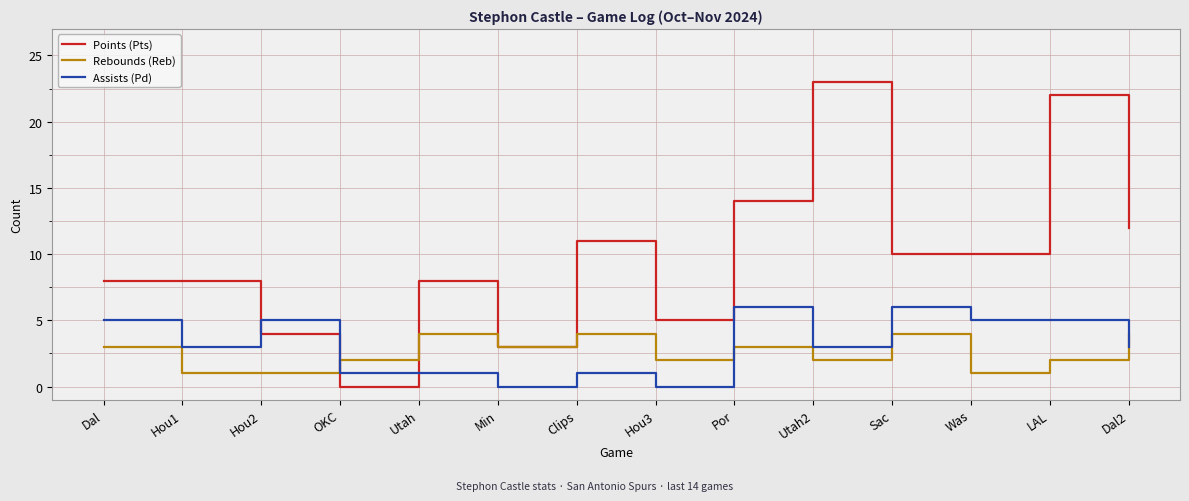

How many distinct data groups are displayed?

3